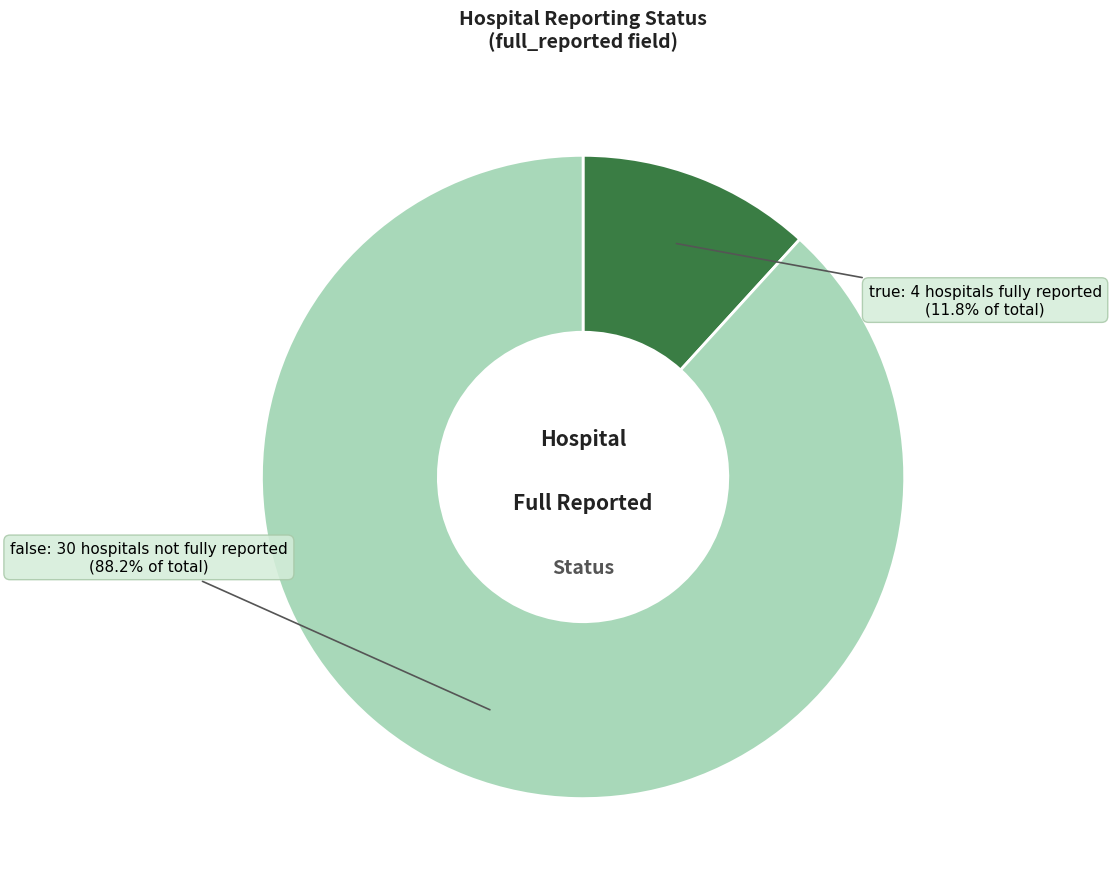

What percentage is the true slice, to the nearest percent?

12%